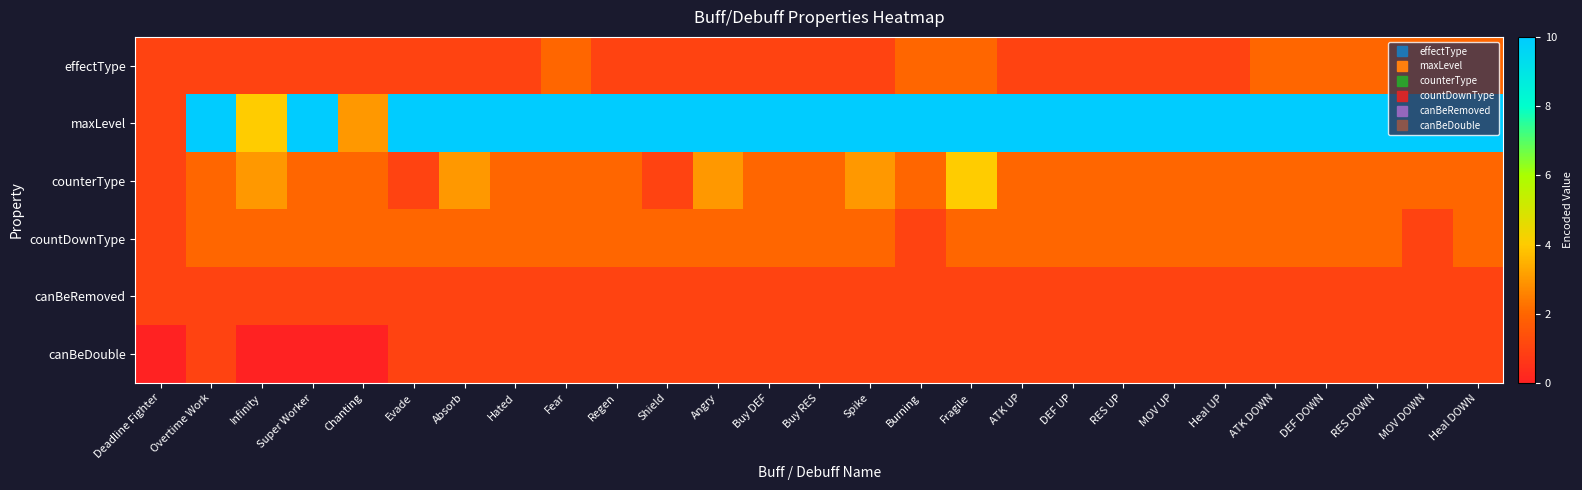

Which has a higher value, Angry or ATK DOWN?

ATK DOWN